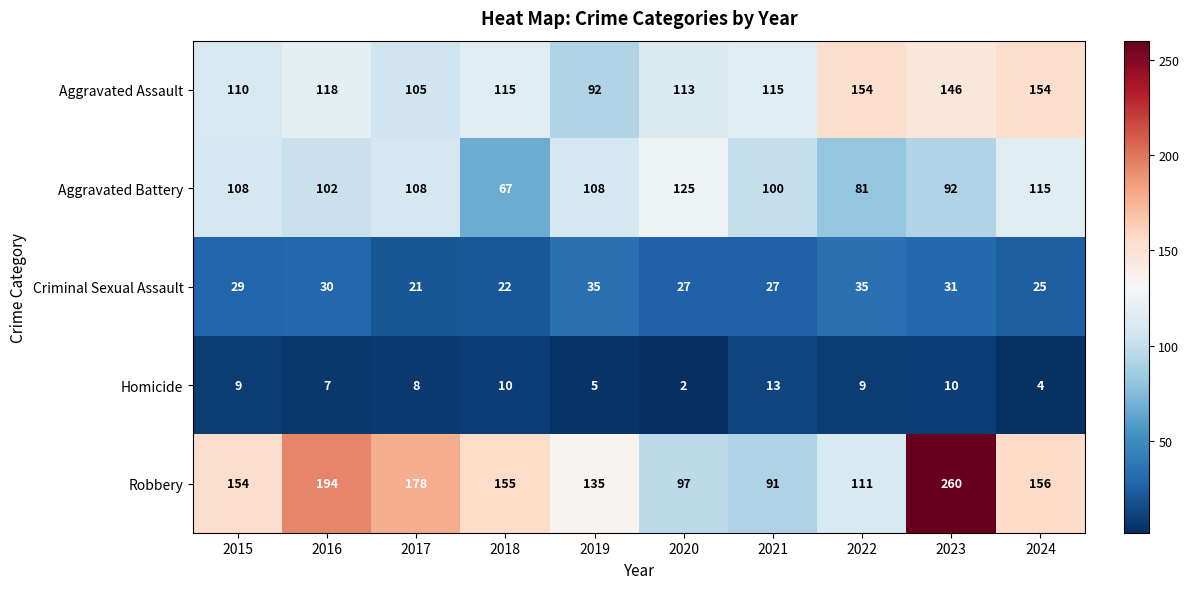

What is the average value of the Aggravated Battery series?

101